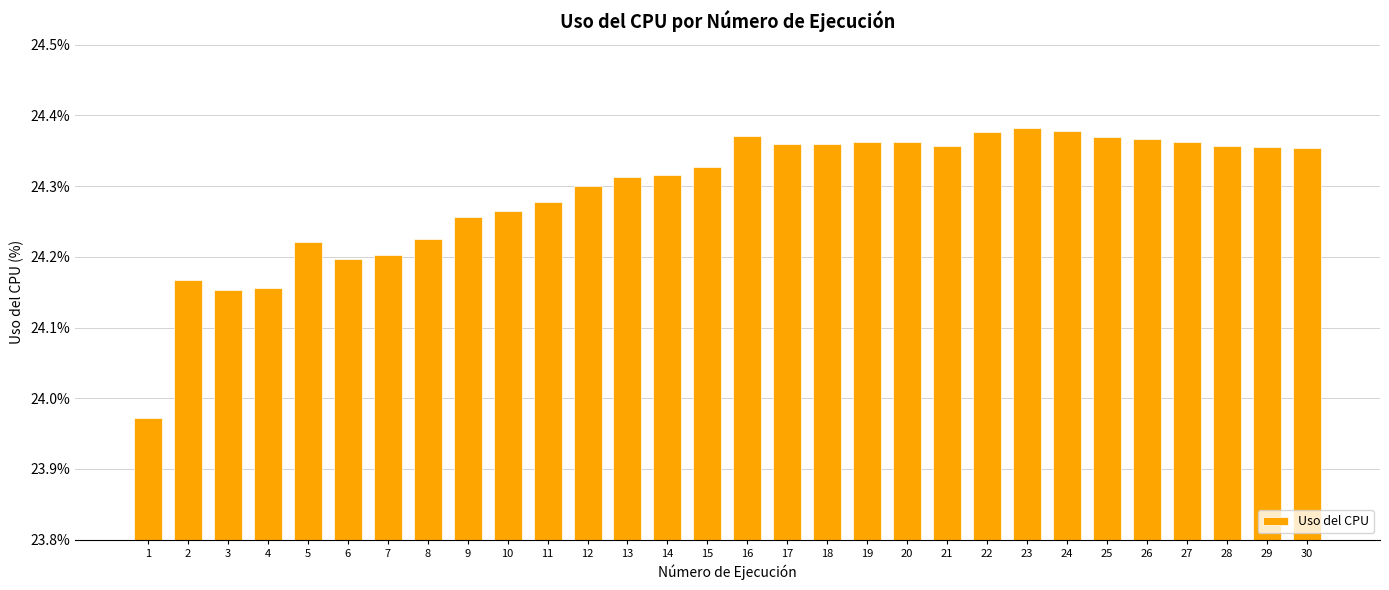

True or false: the data shows 24.3 at 14.

True